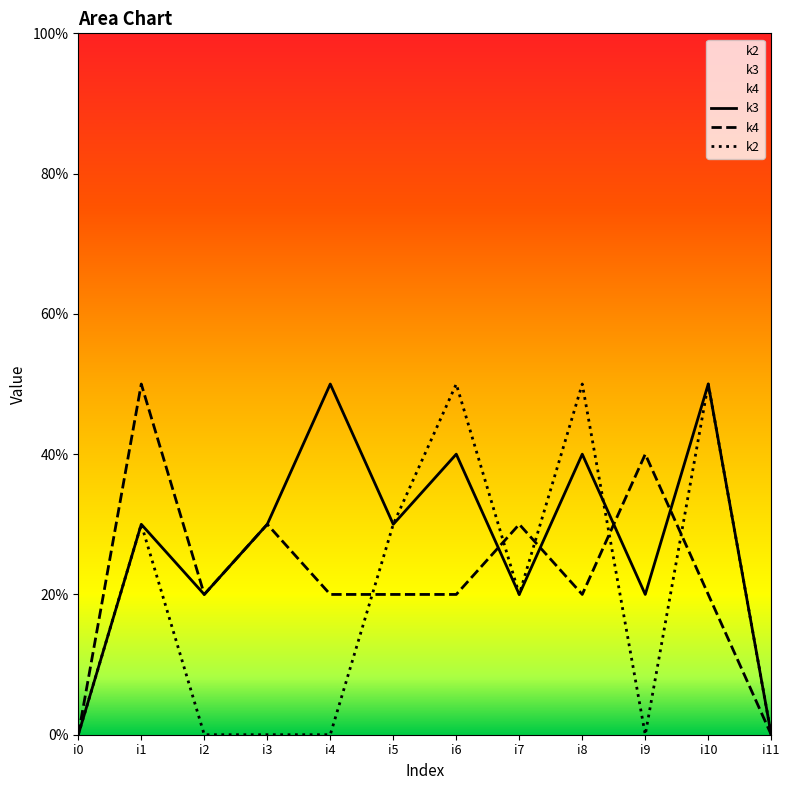

The value of k3 at i6 is 3. True or false?

False